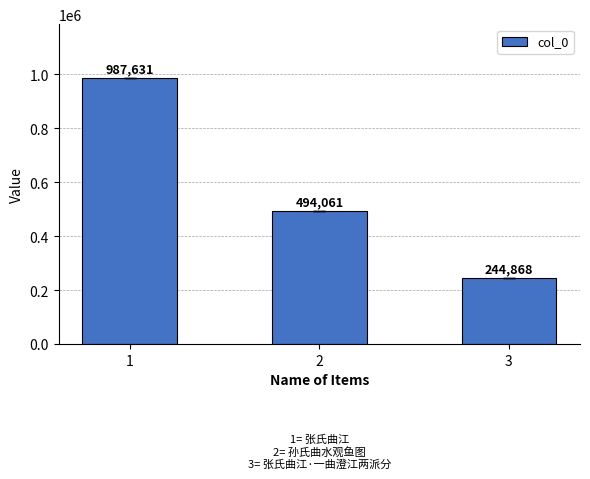

The value at 3 is 244868. True or false?

True